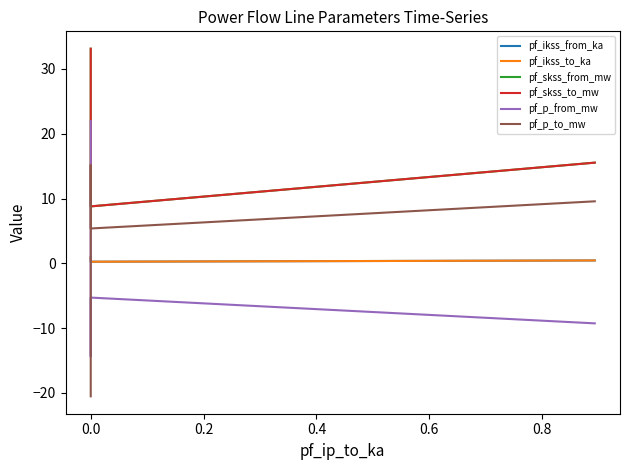

Does the chart have visible grid lines?

No